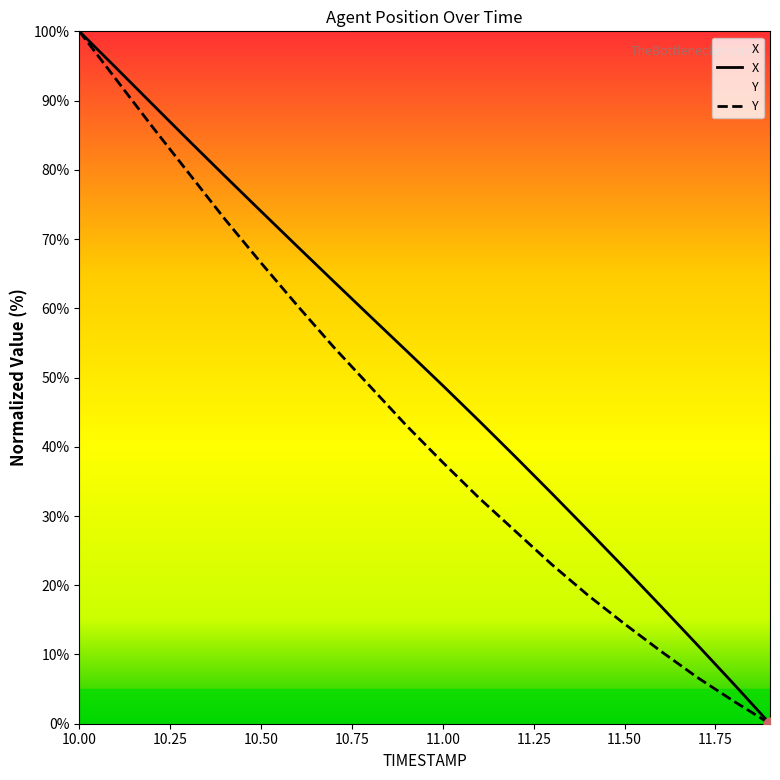

What are all the series names shown in the legend?

X, Y